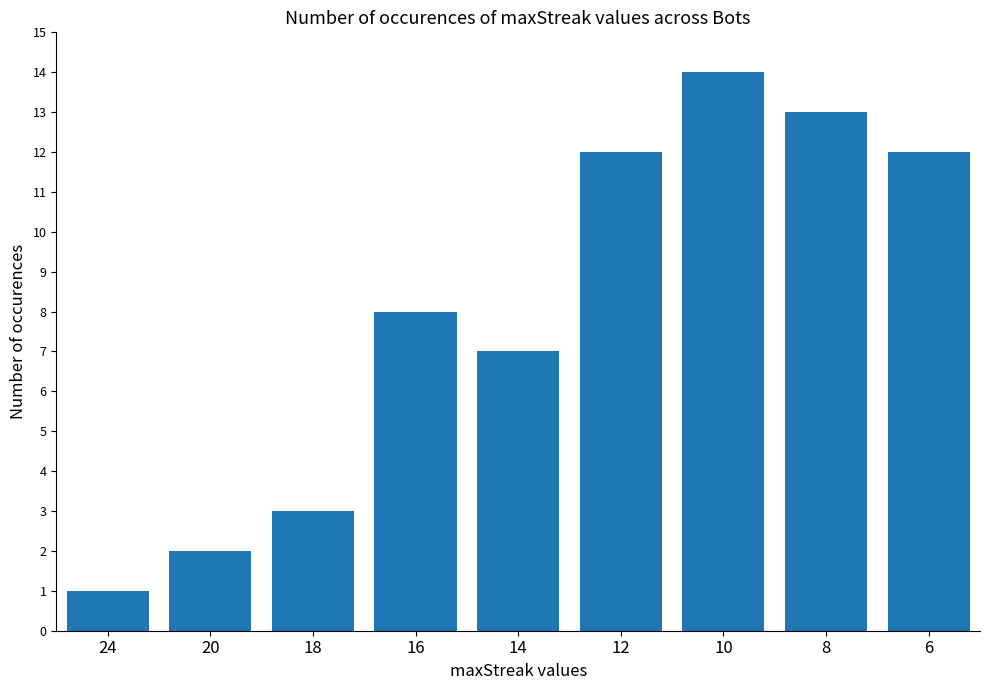

What is the difference between the second highest and second lowest values?

11